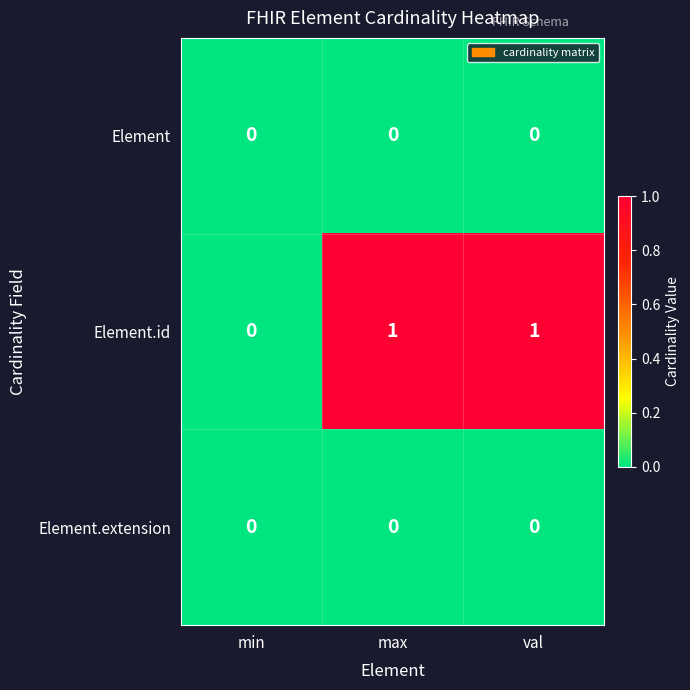

Which series has the largest range (max minus min)?

Element.id